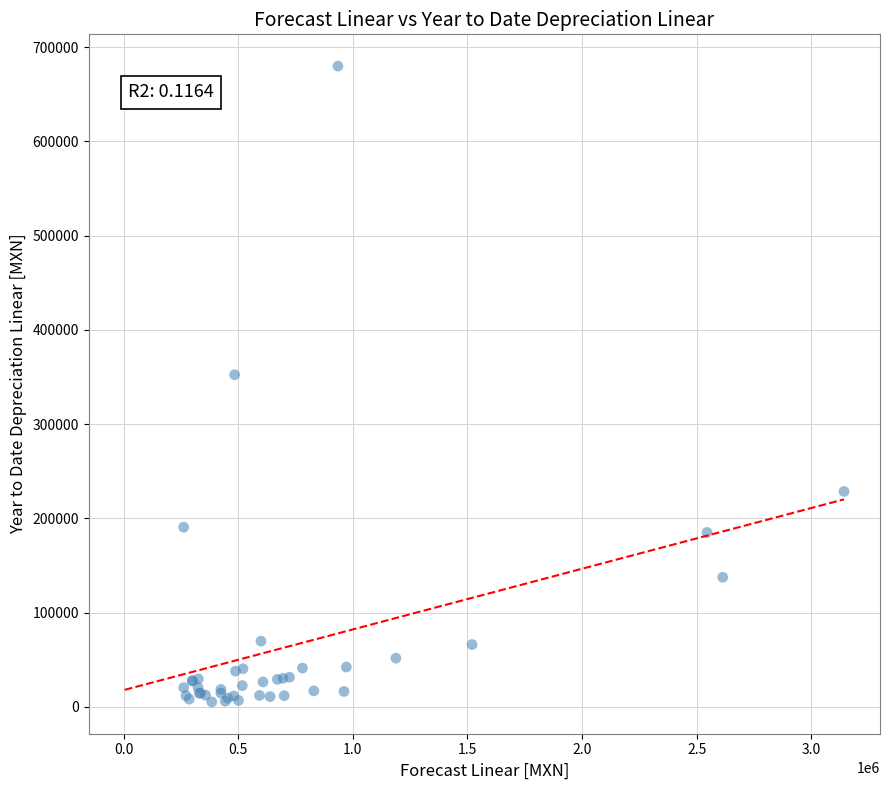

What Y value in the scatter plot is closest to 342537?

352376.2